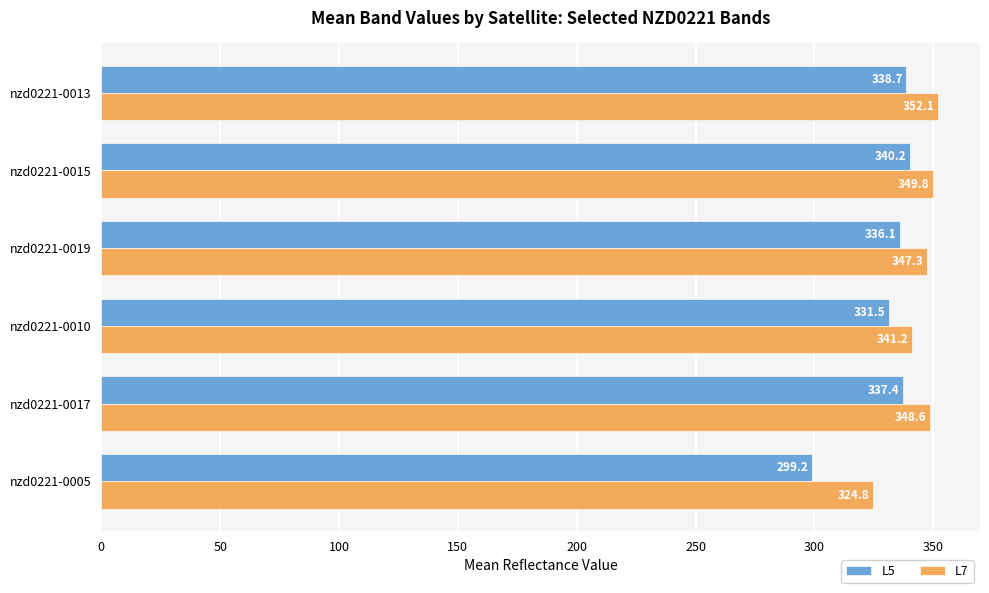

How many data points in L7 are above 348?

3